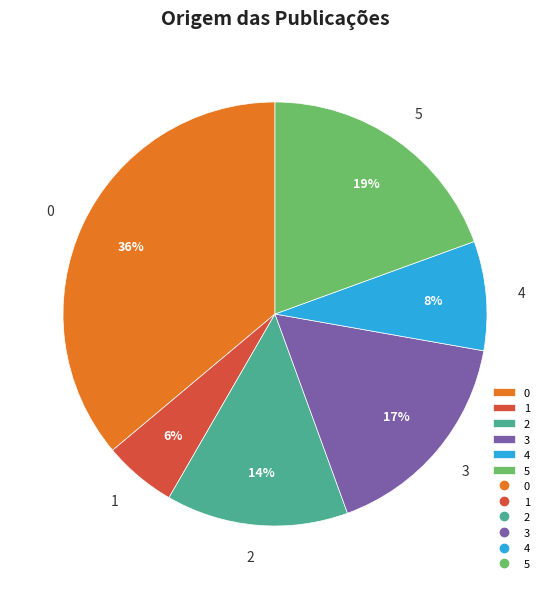

To the nearest percent, what is the combined percentage of 4 and 3?

25%